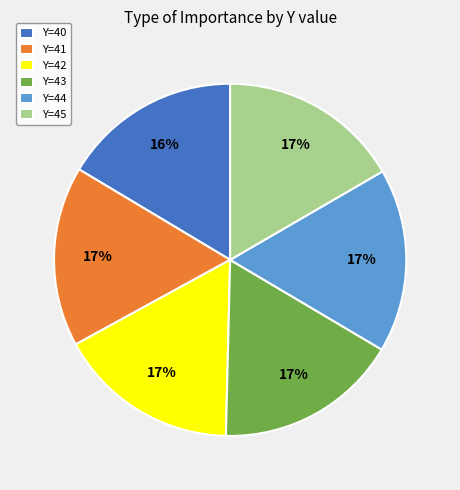

Is there a majority slice in this chart?

No